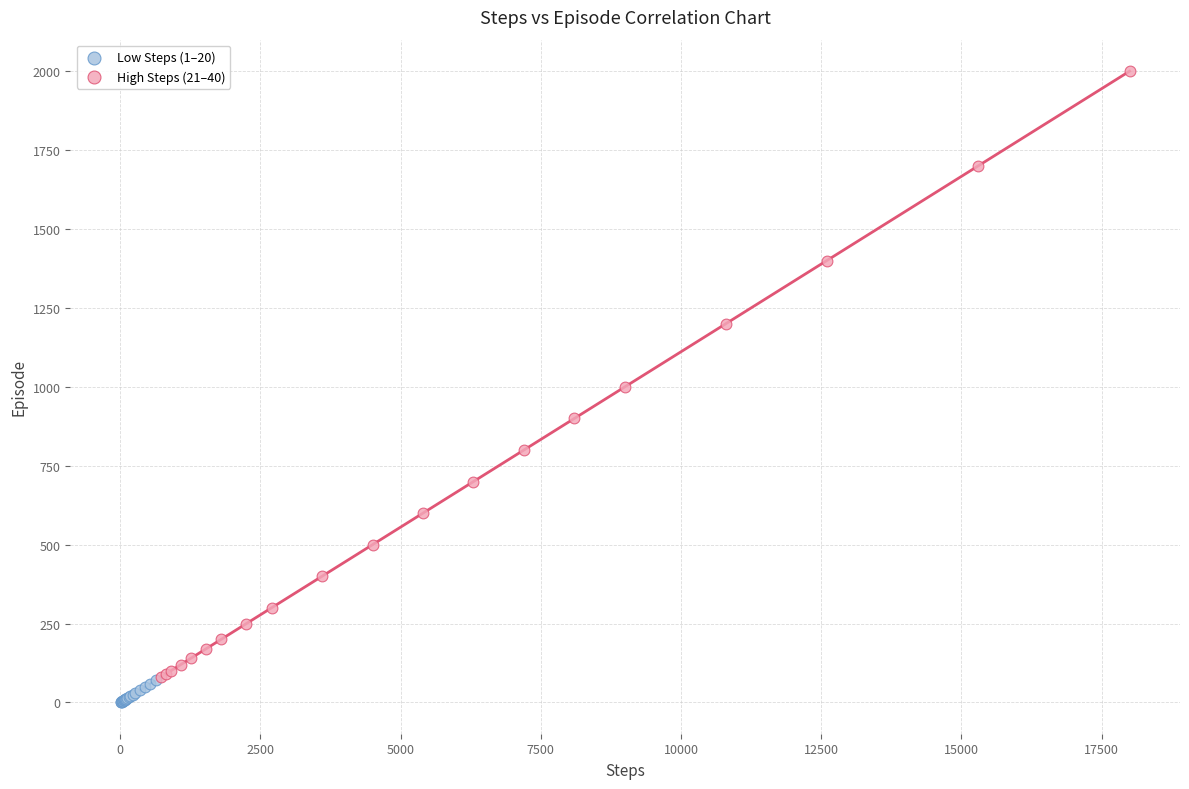

Which series has the widest spread of Y values?

High Steps (21–40)